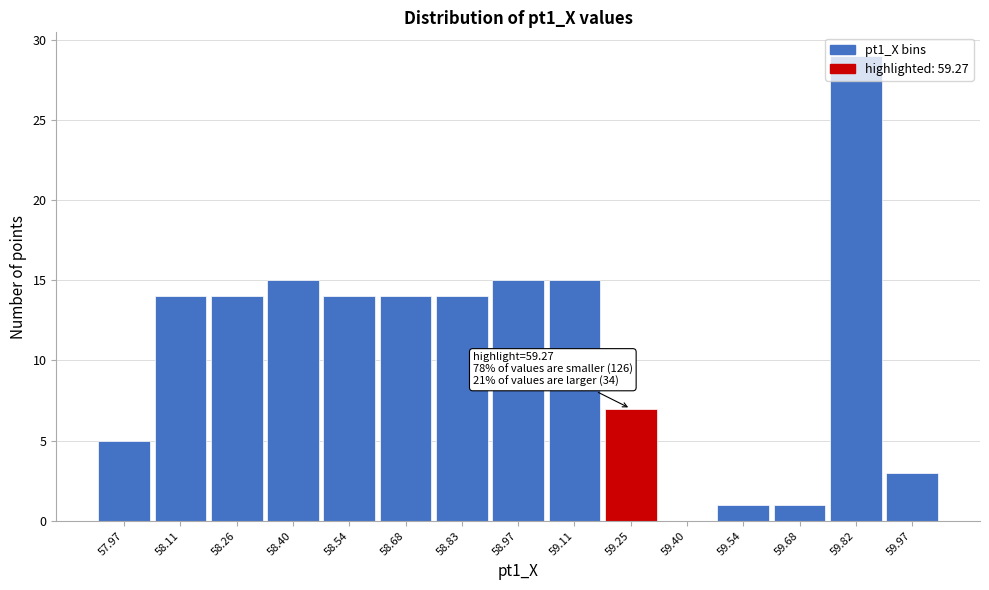

Which range on the x-axis has the tallest bar?

59.76 to 59.90